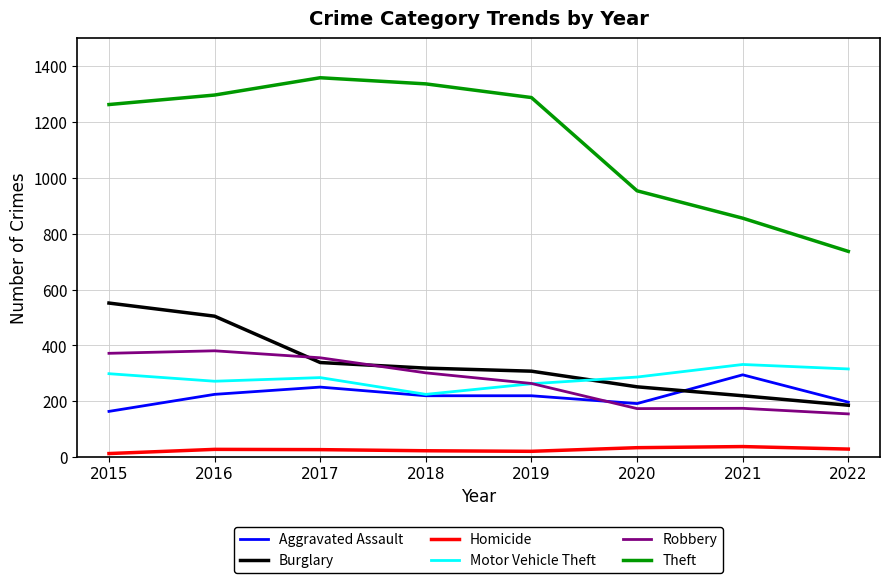

What is the highest value of the Burglary series?

552